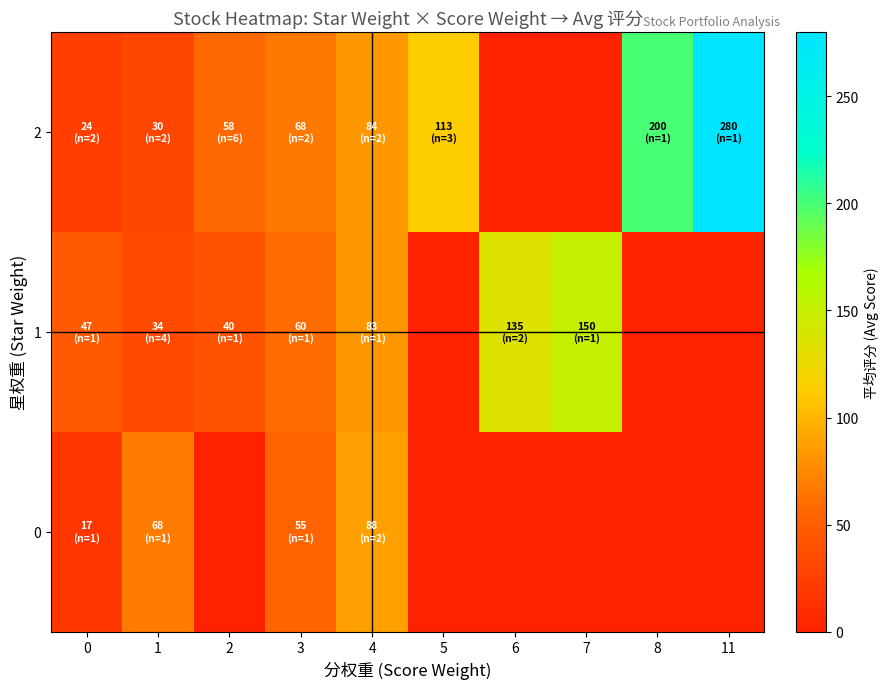

How many distinct data groups are displayed?

3